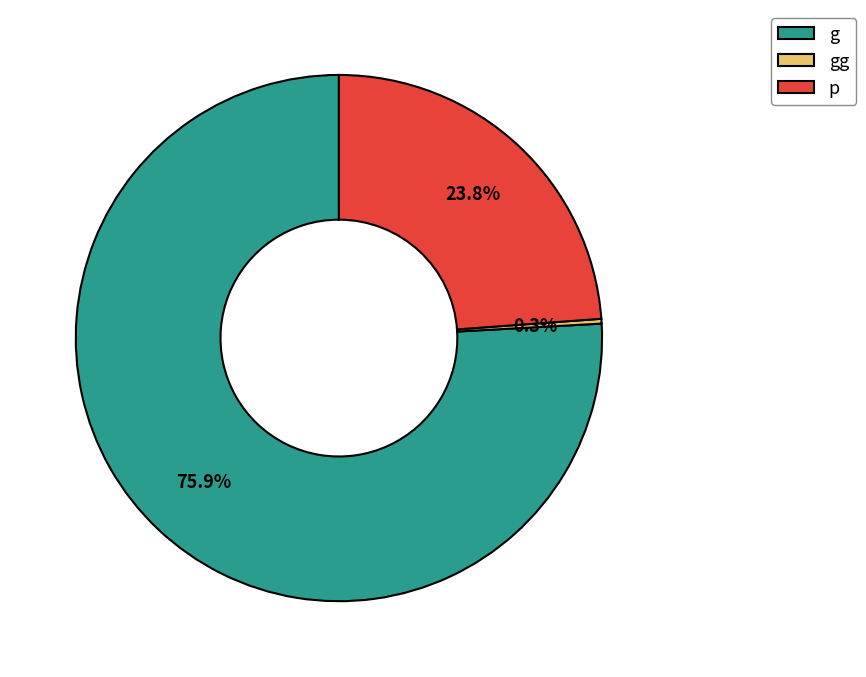

What is the smallest slice in the pie chart?

gg